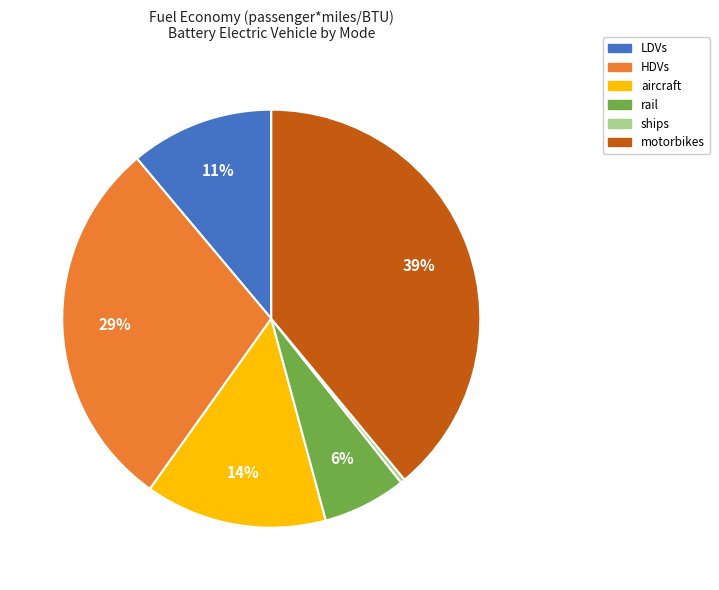

To the nearest percent, what is the difference between the largest and smallest slice percentages?

39%